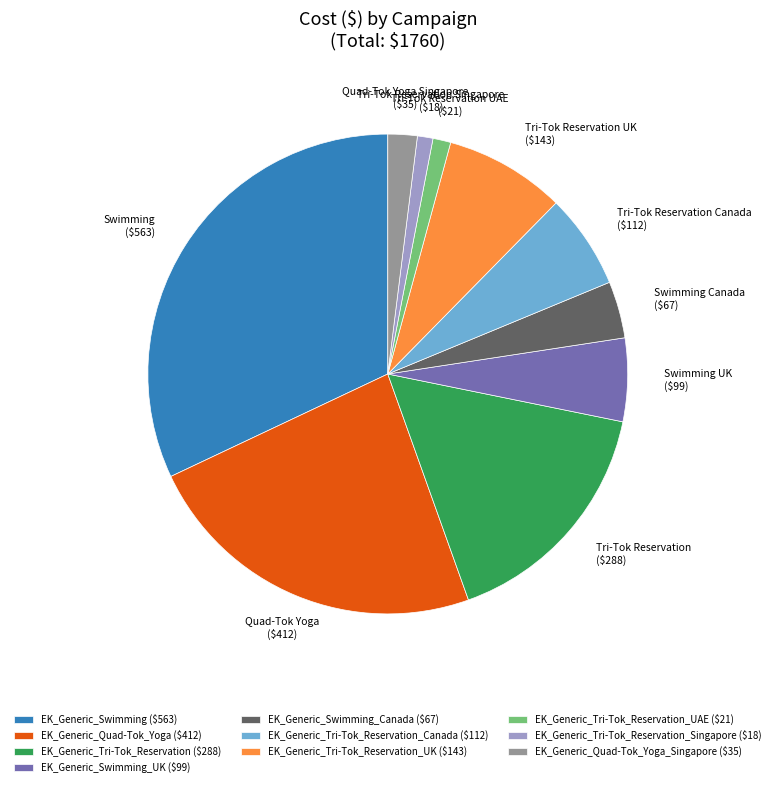

Does EK_Generic_Tri-Tok_Reservation_Canada ($112) account for over 50% of the chart?

No